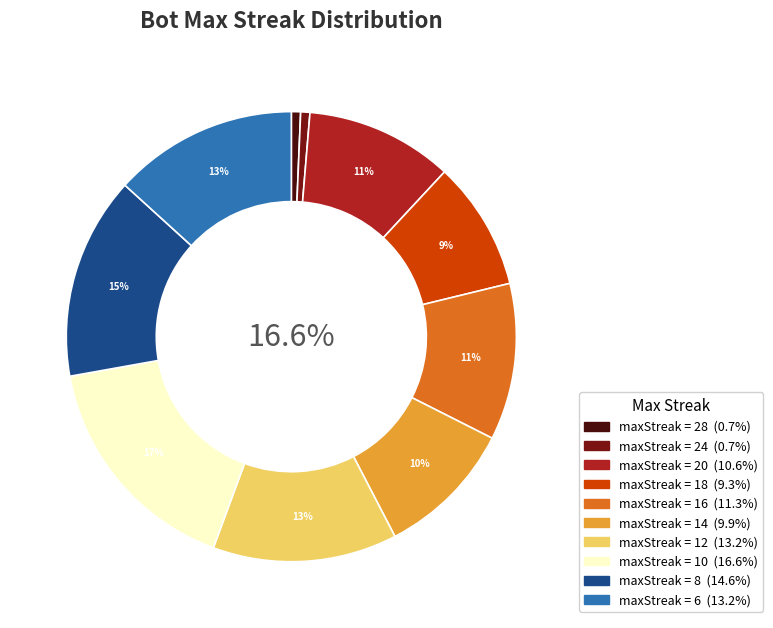

Is 12 the majority of the pie?

No